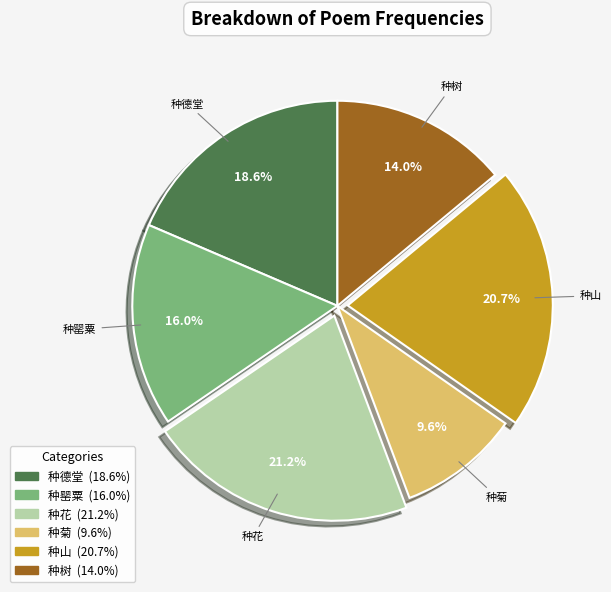

Is there a majority slice in this chart?

No